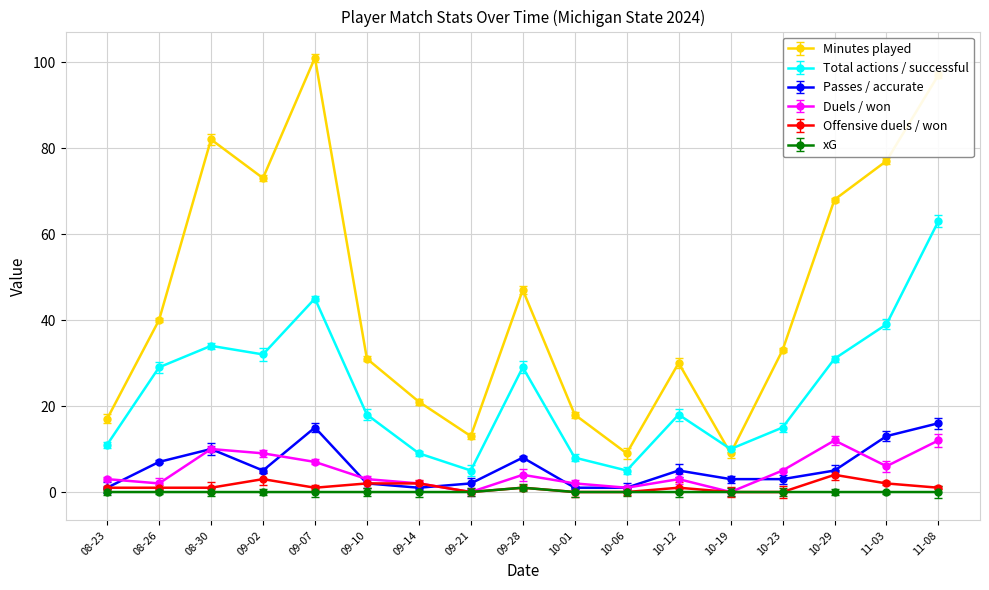

At how many categories does at least one series exceed 59?

6